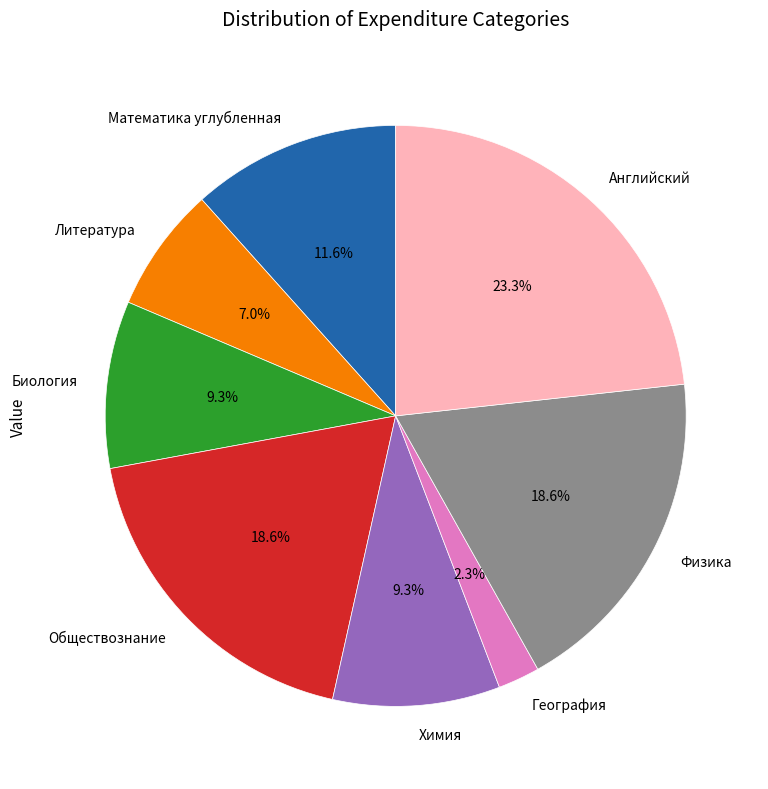

To the nearest percent, what is the difference between the Математика углубленная and Химия slice percentages?

2%